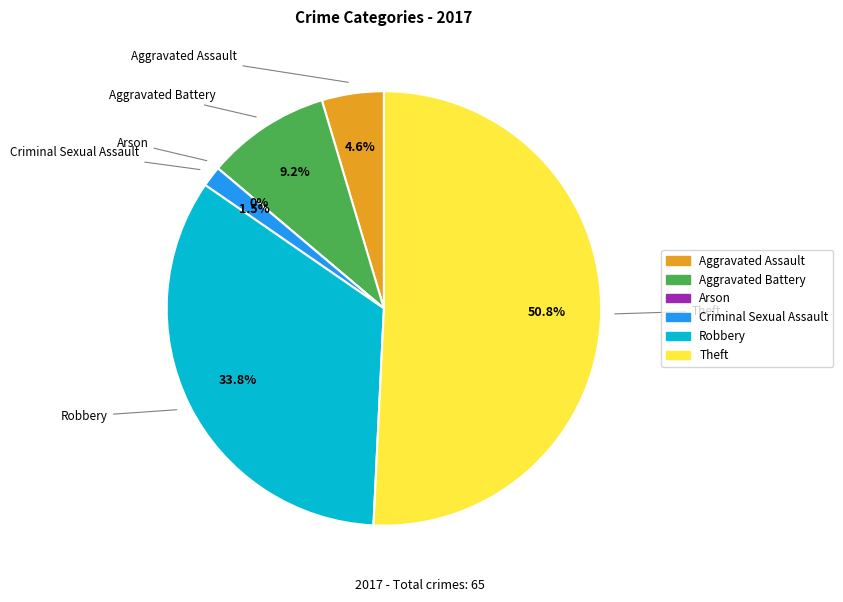

To the nearest percent, what is the combined percentage of Theft and Aggravated Assault?

55%